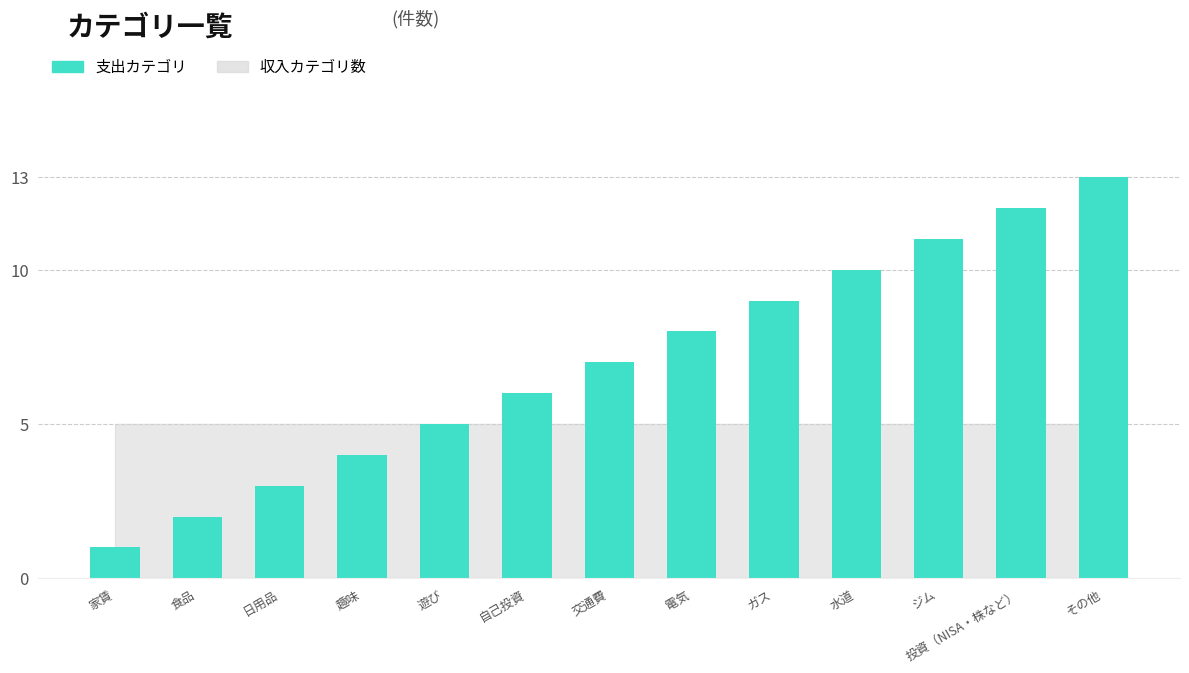

What is the label of the 5th bar from the right?

ガス